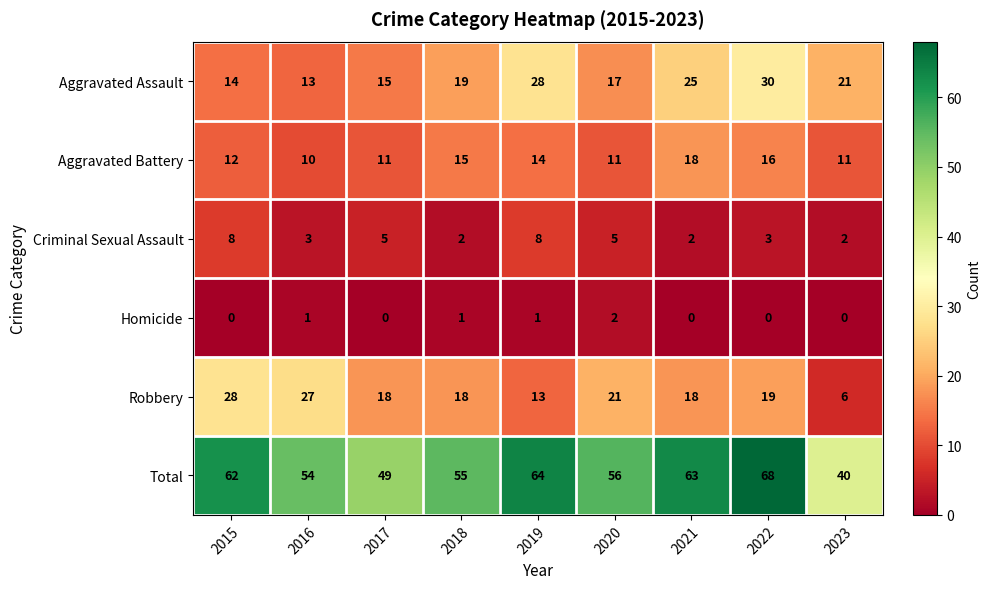

The value of Robbery at 2017 is 31. True or false?

False